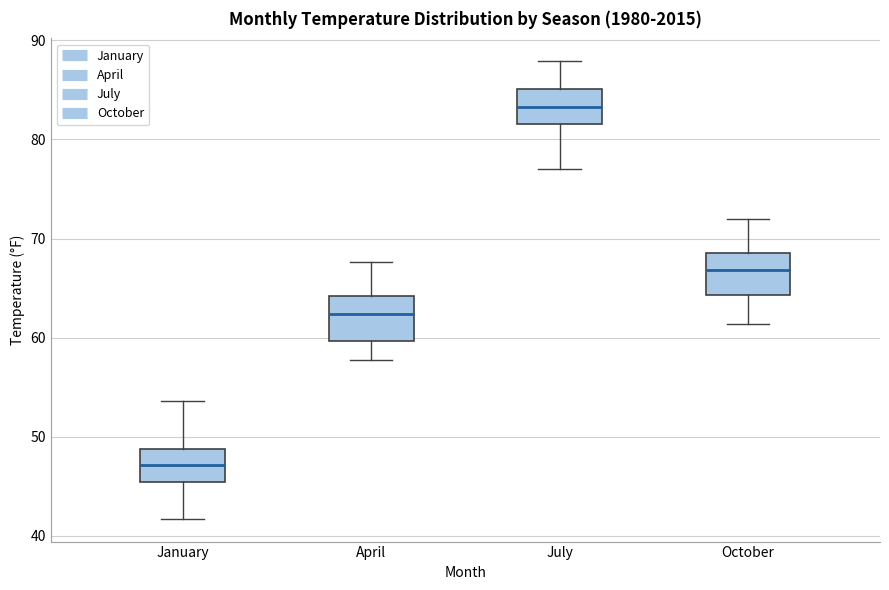

Reading left to right, read every box against the y-axis: the position of its median line, the range the box covers, and the ends of its whiskers. The values are not printed on the chart, so give them approximately, as read against the axis.

January: median 47, box 45 to 49, whiskers 42 to 54
April: median 62, box 60 to 64, whiskers 58 to 68
July: median 83, box 82 to 85, whiskers 77 to 88
October: median 67, box 64 to 69, whiskers 61 to 72